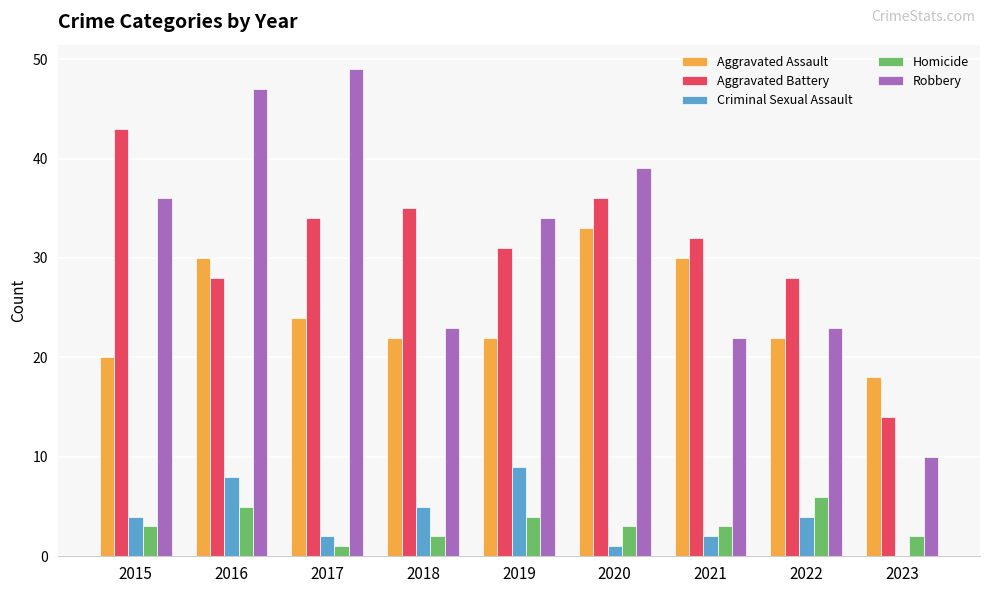

What is the greatest value displayed?

49